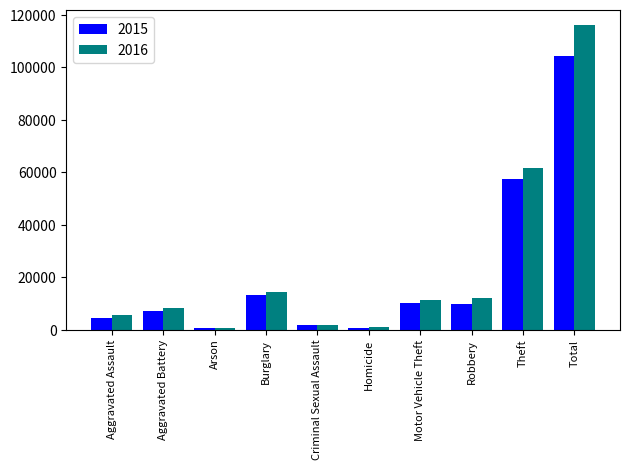

What is the greatest value displayed?

116104